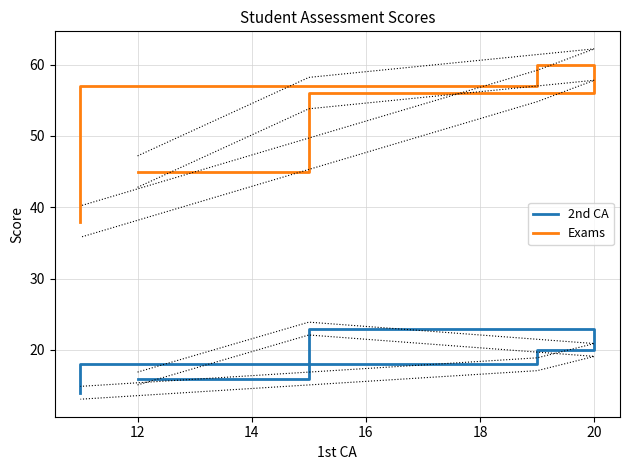

How many values in the Exams series are below 56?

2